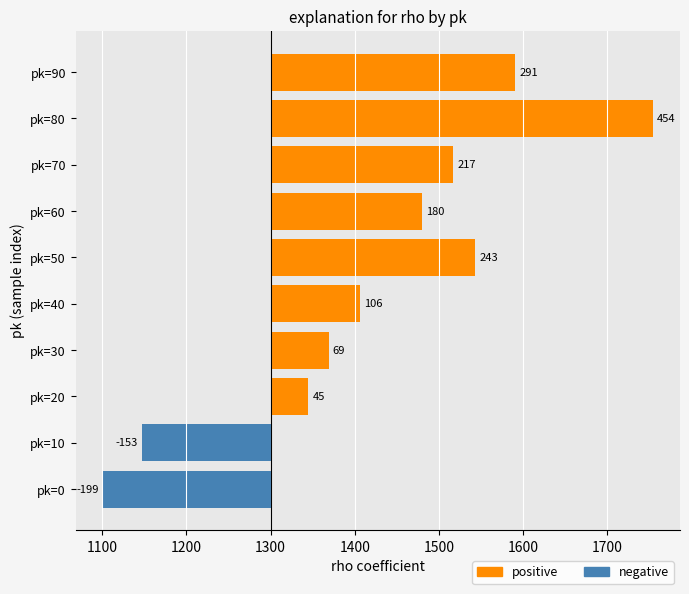

What is the minimum value shown in the chart?

-199